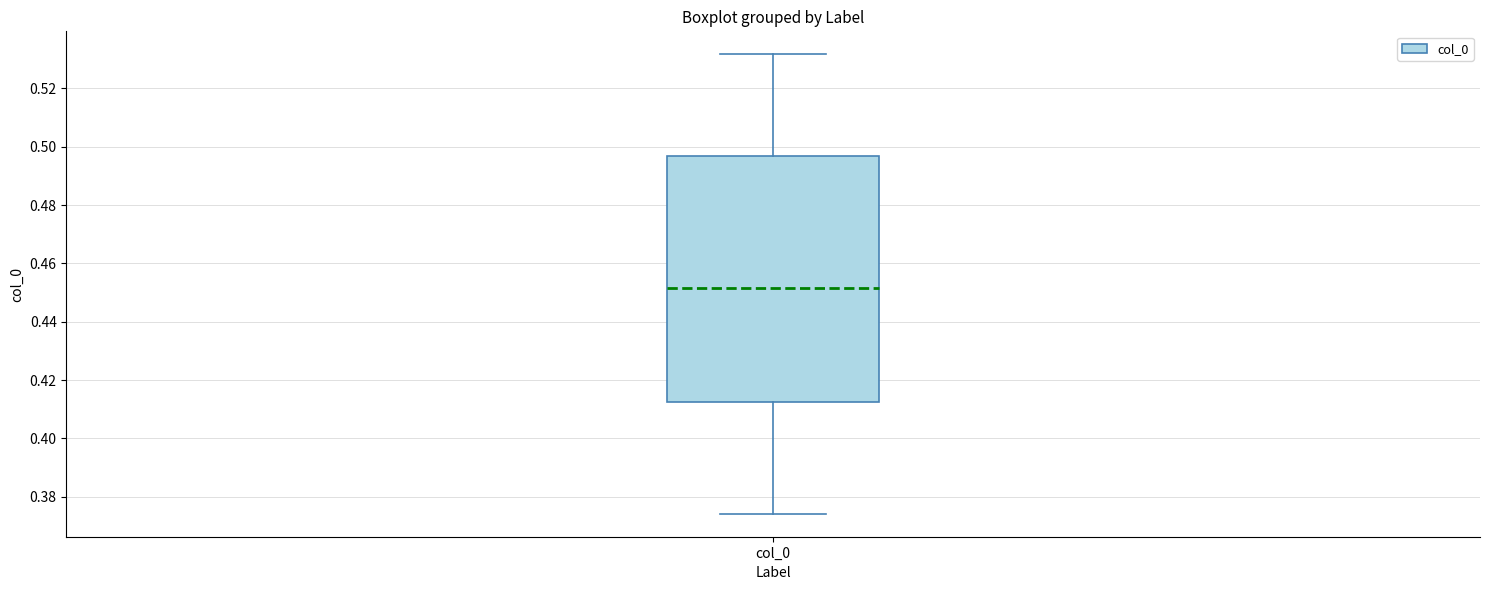

Read this box plot against the y-axis: the position of the median line, the range covered by the box, and the ends of both whiskers. The values are not printed on the chart, so give them approximately, as read against the axis.

median 0.452, box 0.412 to 0.496, whiskers 0.374 to 0.532